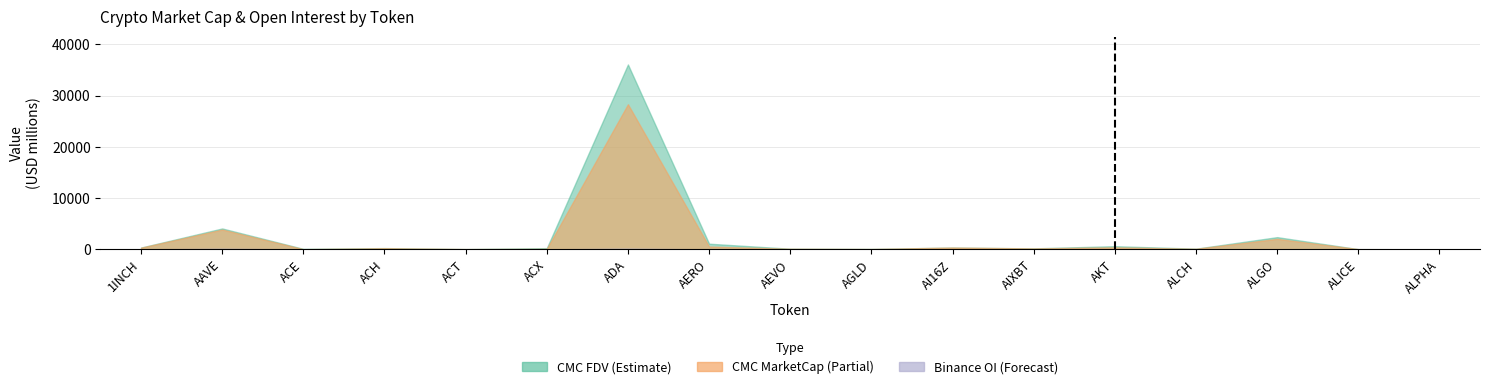

Where is the data nearest to the value 82?

ALCH